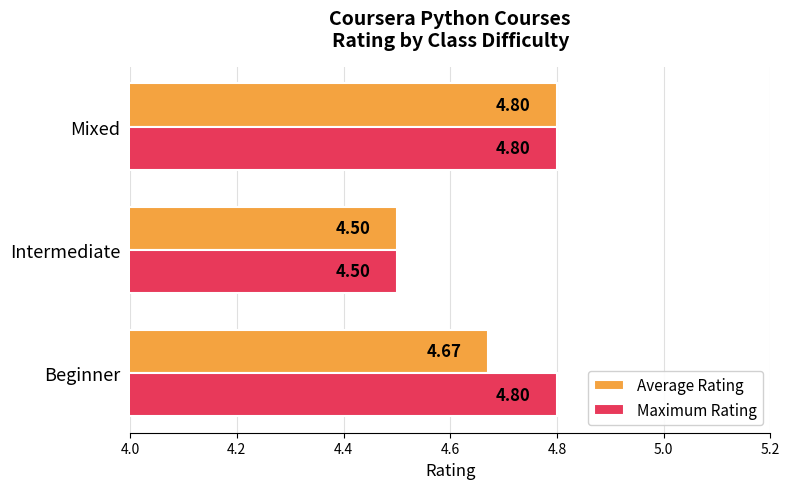

At which category is the sum across all series the highest?

Mixed